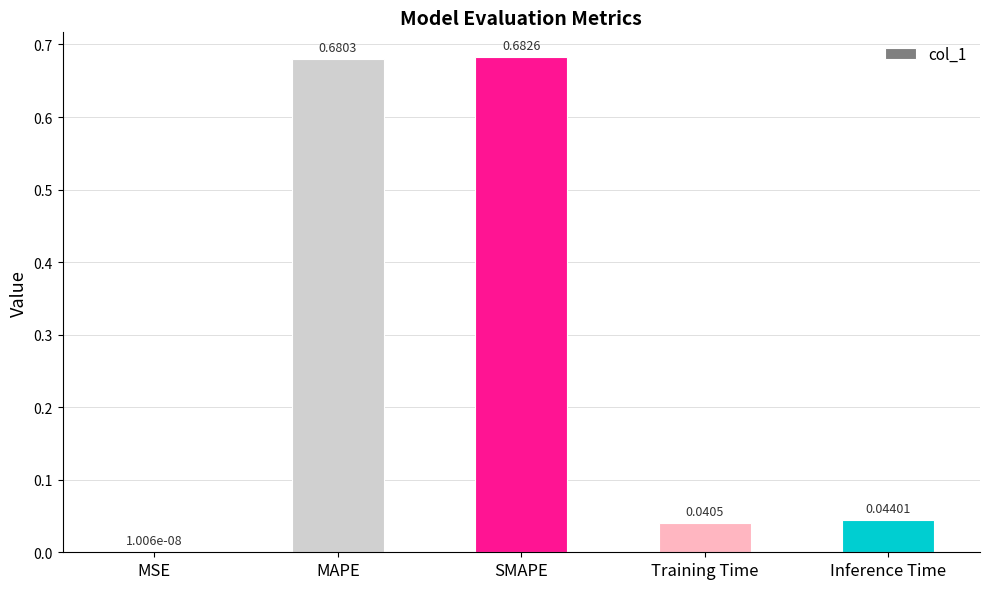

Are the bars grouped side by side (vs. stacked)?

No